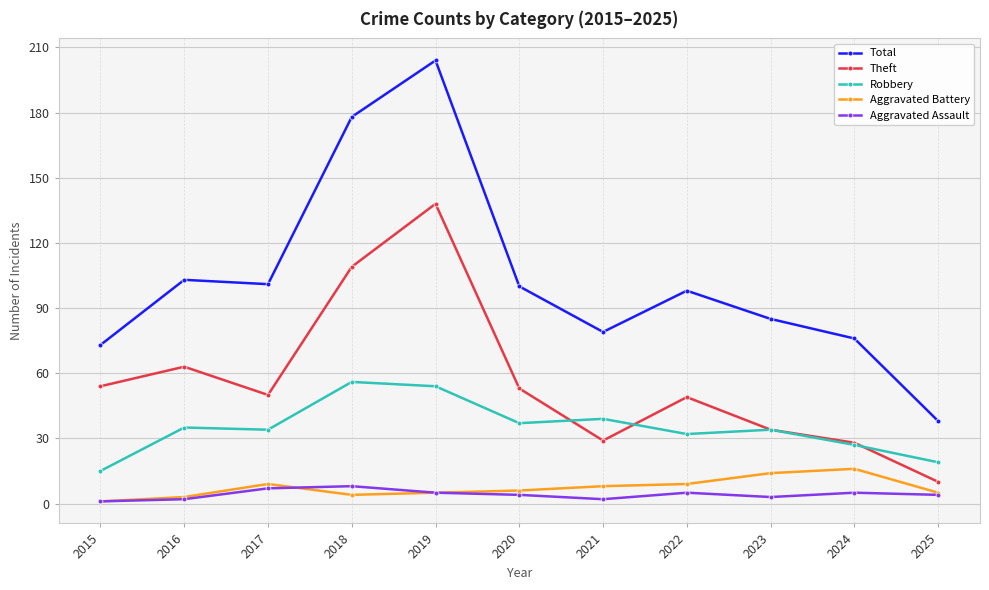

Reading left to right, extract all data points from this chart.

Total: 73	103	101	178	204	100	79	98	85	76	38
Theft: 54	63	50	109	138	53	29	49	34	28	10
Robbery: 15	35	34	56	54	37	39	32	34	27	19
Aggravated Battery: 1	3	9	4	5	6	8	9	14	16	5
Aggravated Assault: 1	2	7	8	5	4	2	5	3	5	4